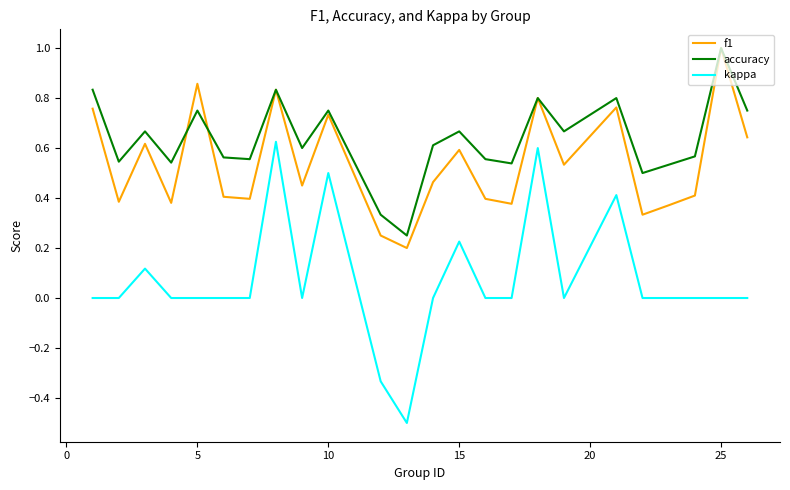

How many lines are shown in the chart?

3